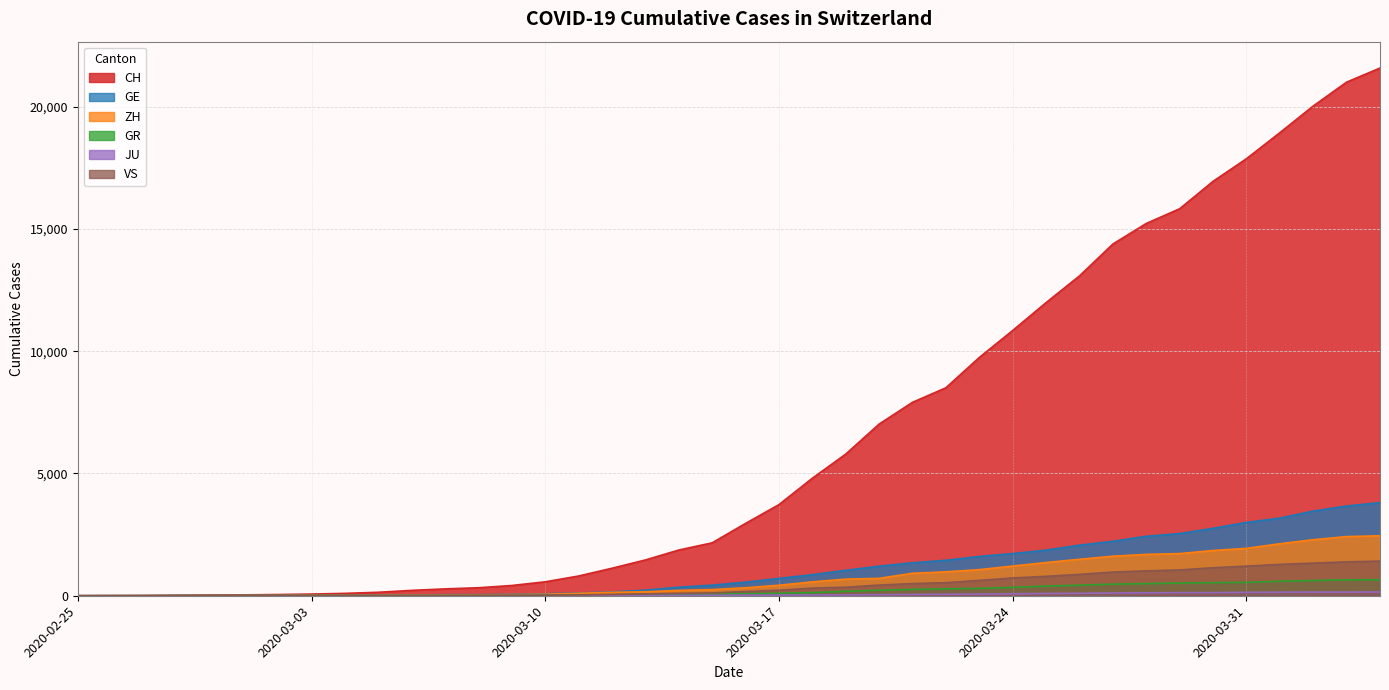

Rank the series by their maximum value, from highest to lowest.

CH, GE, ZH, VS, GR, JU